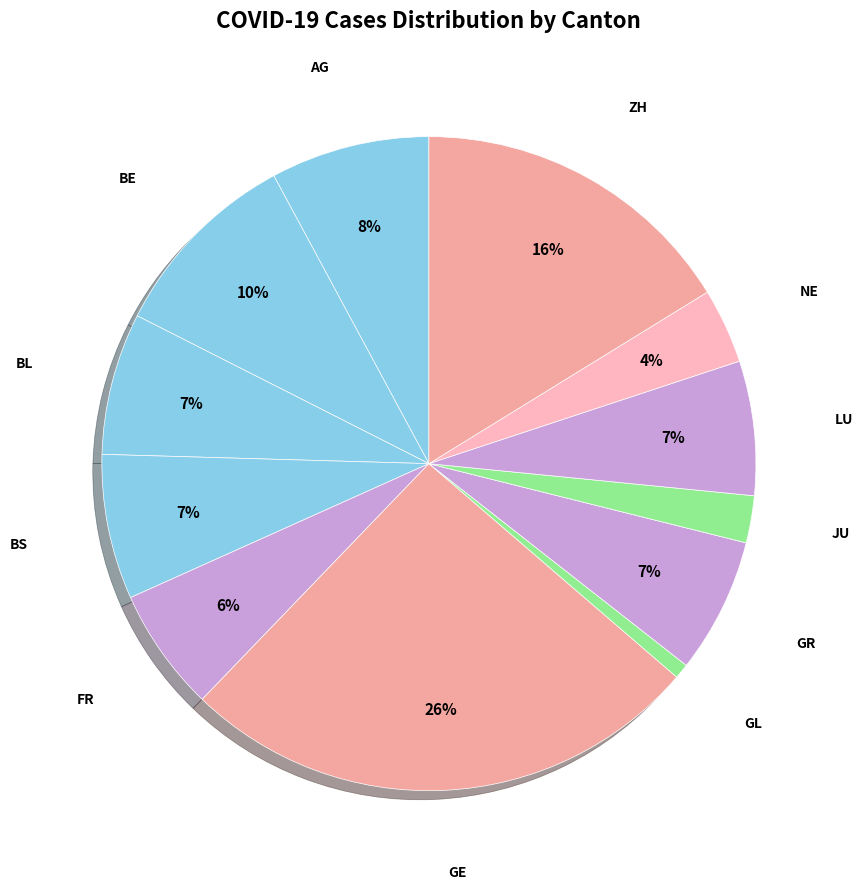

Which slice is the largest?

GE